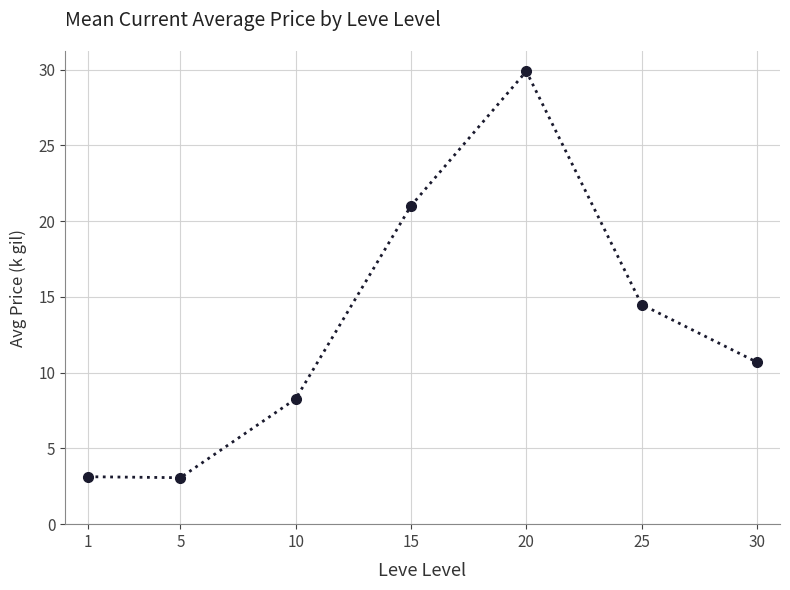

What is the greatest value displayed?

29.9